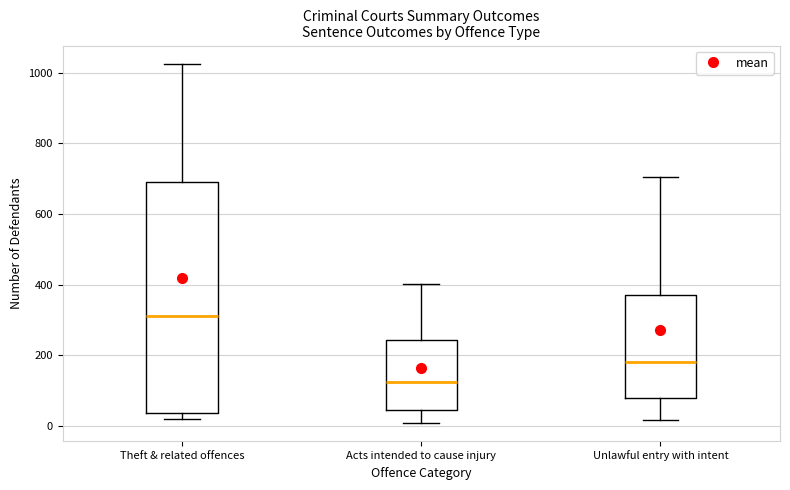

Reading left to right, read every box against the y-axis: the position of its median line, the range the box covers, and the ends of its whiskers. The values are not printed on the chart, so give them approximately, as read against the axis.

Theft & related offences: median 320, box 40 to 700, whiskers 20 to 1020
Acts intended to cause injury: median 120, box 40 to 240, whiskers 0 to 400
Unlawful entry with intent: median 180, box 80 to 380, whiskers 20 to 700